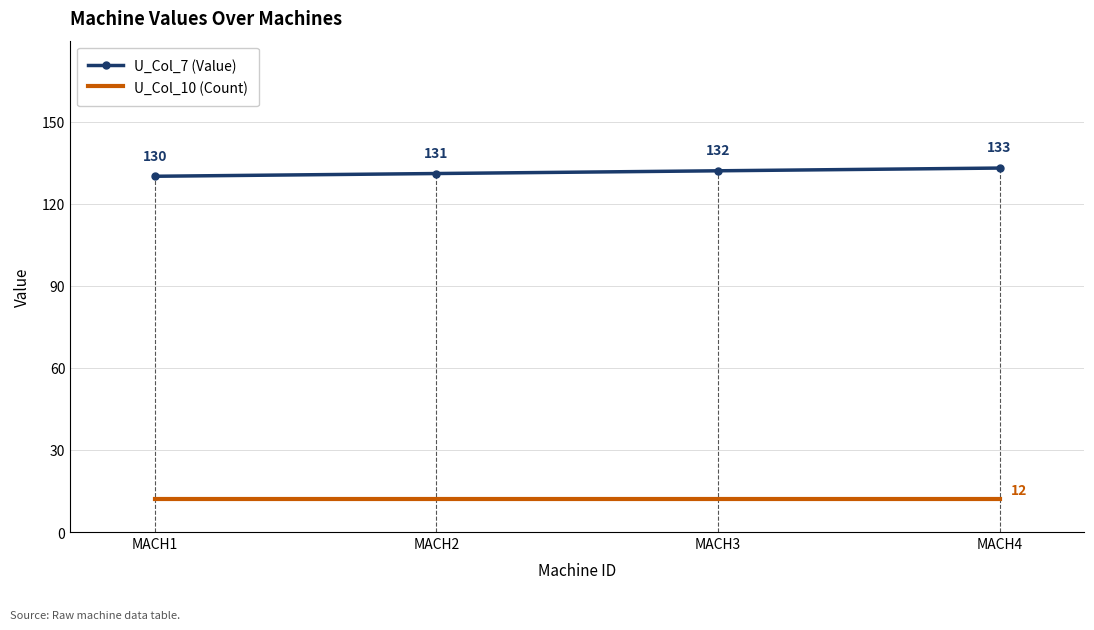

Where is U_Col_7 (Value) nearest to the value 131?

MACH2